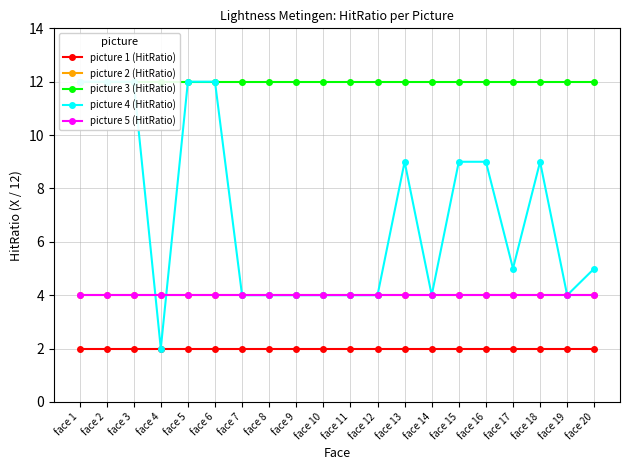

At which label does picture 3 (HitRatio) reach its minimum?

face 1